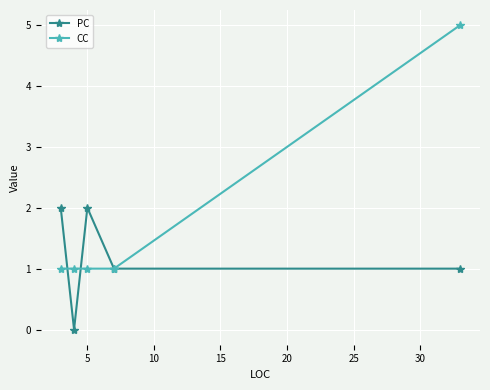

Count the number of categories in the chart.

5